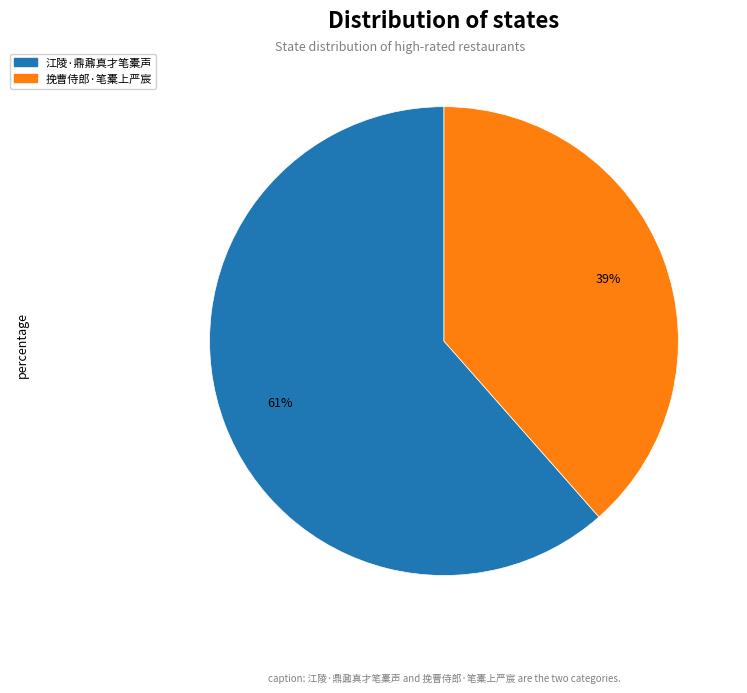

Between 江陵·鼎鼐真才笔橐声 and 挽曹侍郎·笔橐上严宸, which is larger?

江陵·鼎鼐真才笔橐声